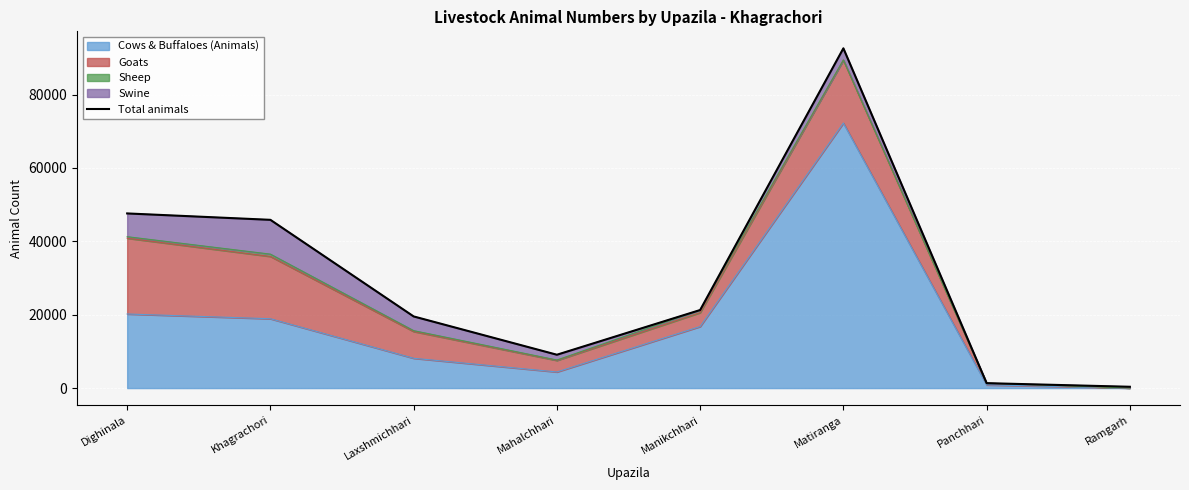

At which category does the data reach its first local valley?

Mahalchhari